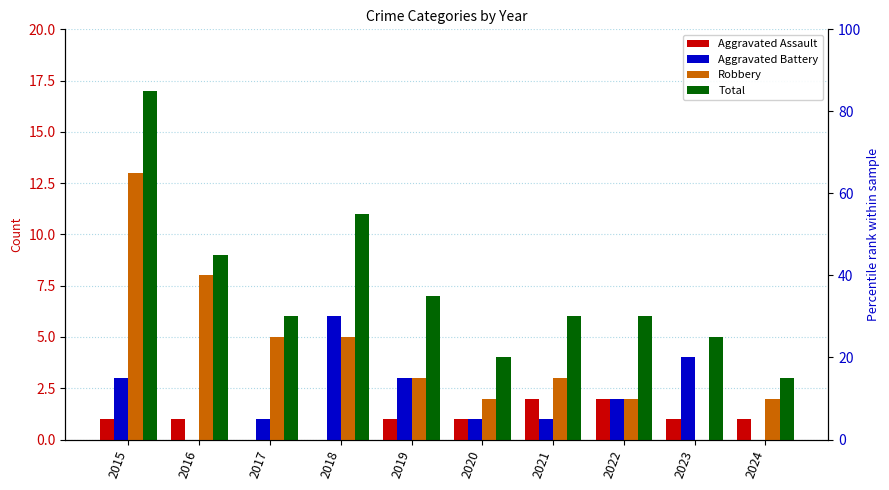

Is the value of Aggravated Battery at 2015 greater than the value of Aggravated Assault at 2015?

Yes